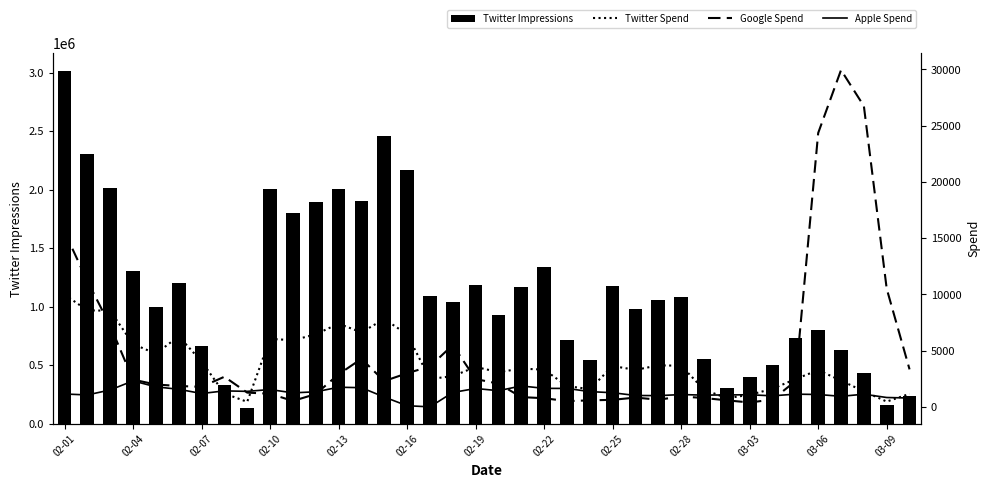

What is the minimum value for Twitter Impressions?

133156